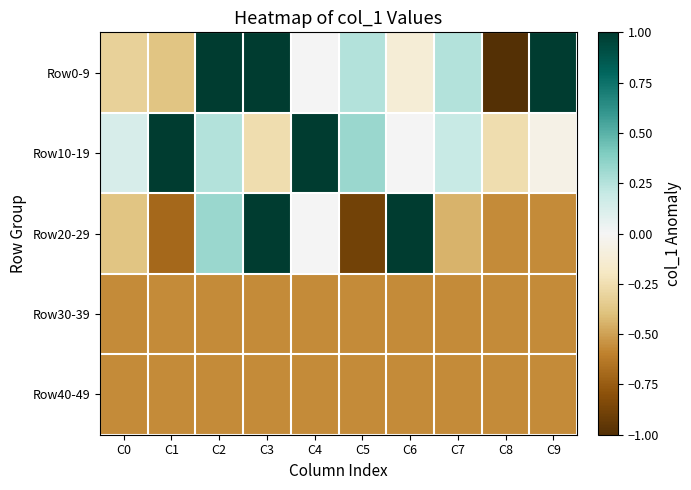

How many distinct data groups are displayed?

5